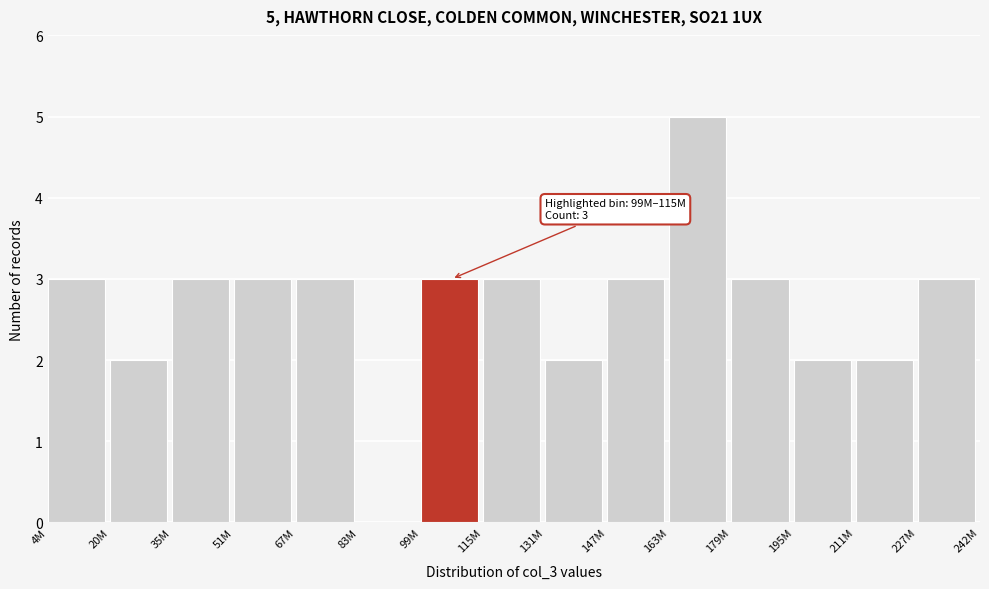

Reading left to right, transcribe all the data shown in this chart.

4M=3	20M=2	35M=3	51M=3	67M=3	83M=0	99M=3	115M=3	131M=2	147M=3	163M=5	179M=3	195M=2	211M=2	227M=3